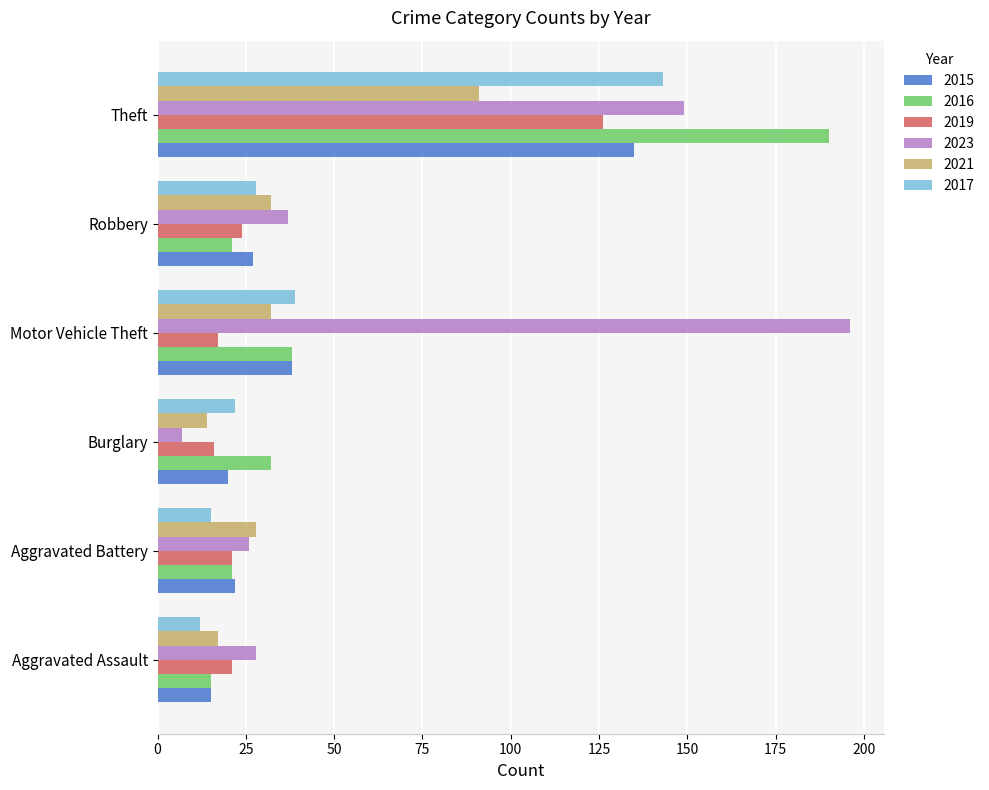

Which series has the widest spread of values?

2023